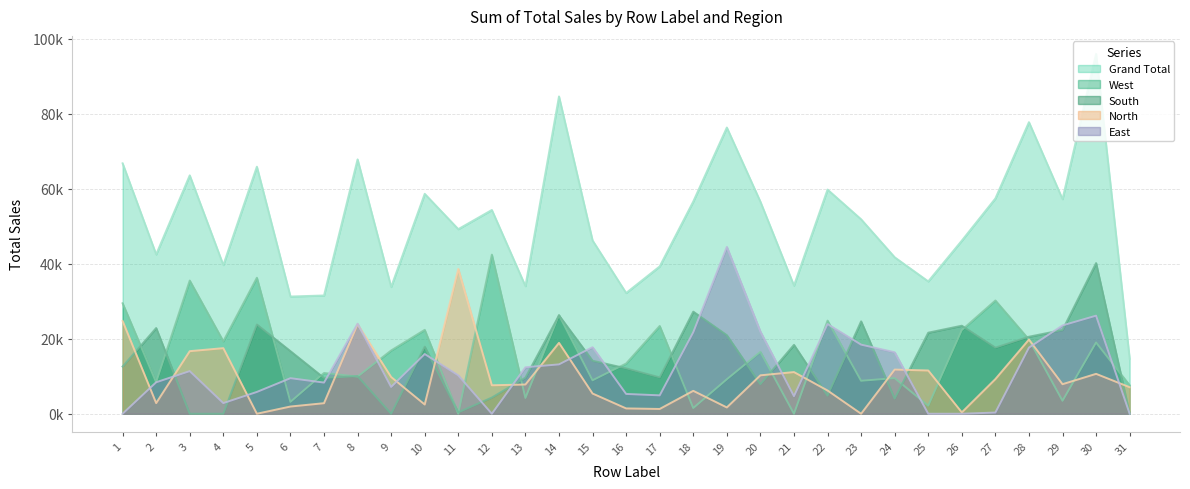

Does the chart have visible grid lines?

Yes